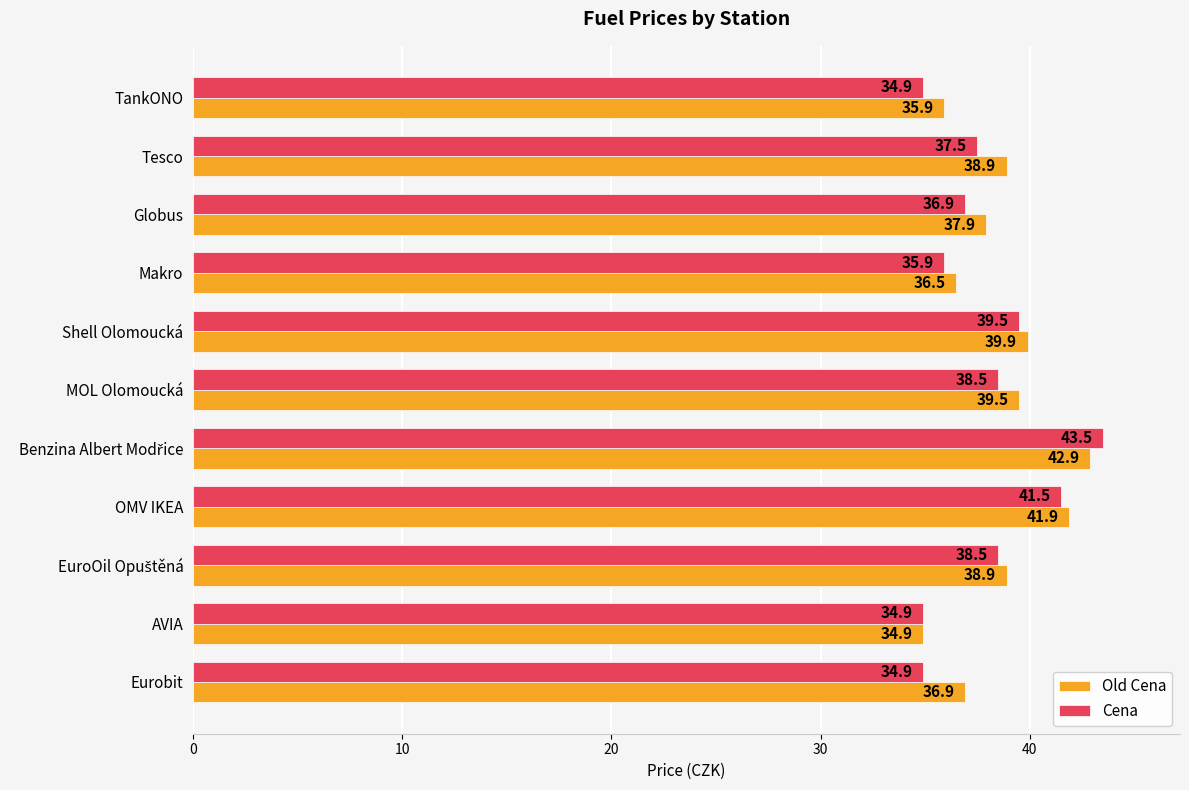

Count the number of categories in the chart.

11